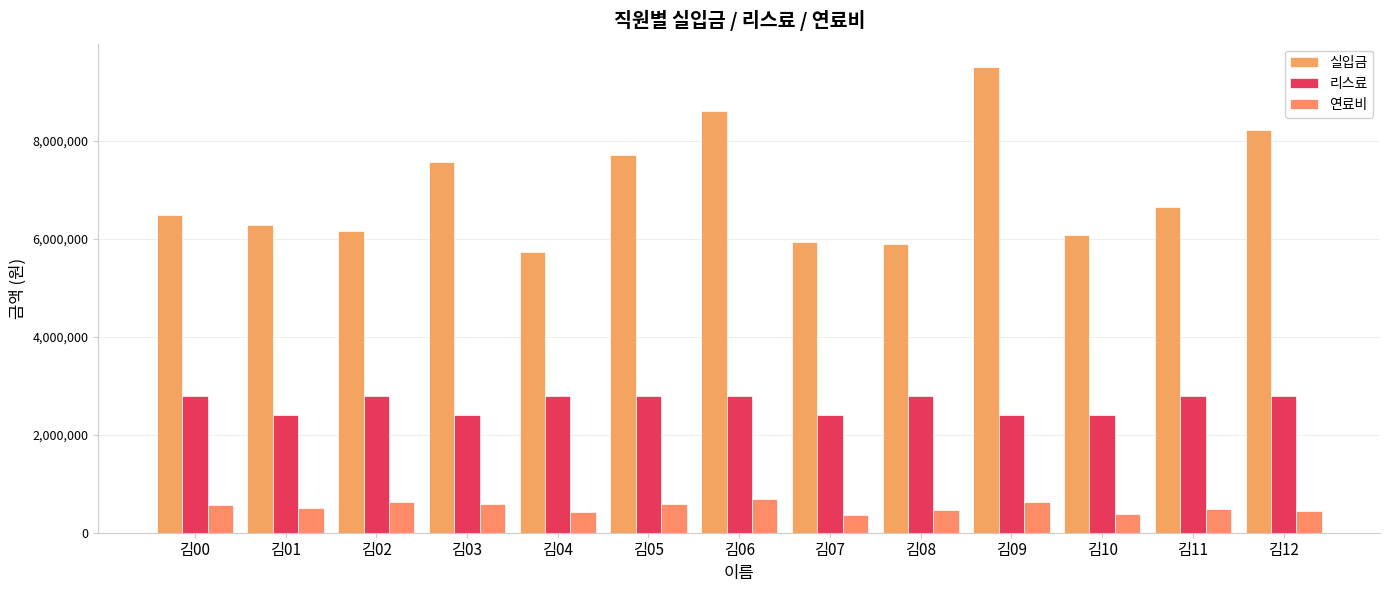

Which series has the widest spread of values?

실입금